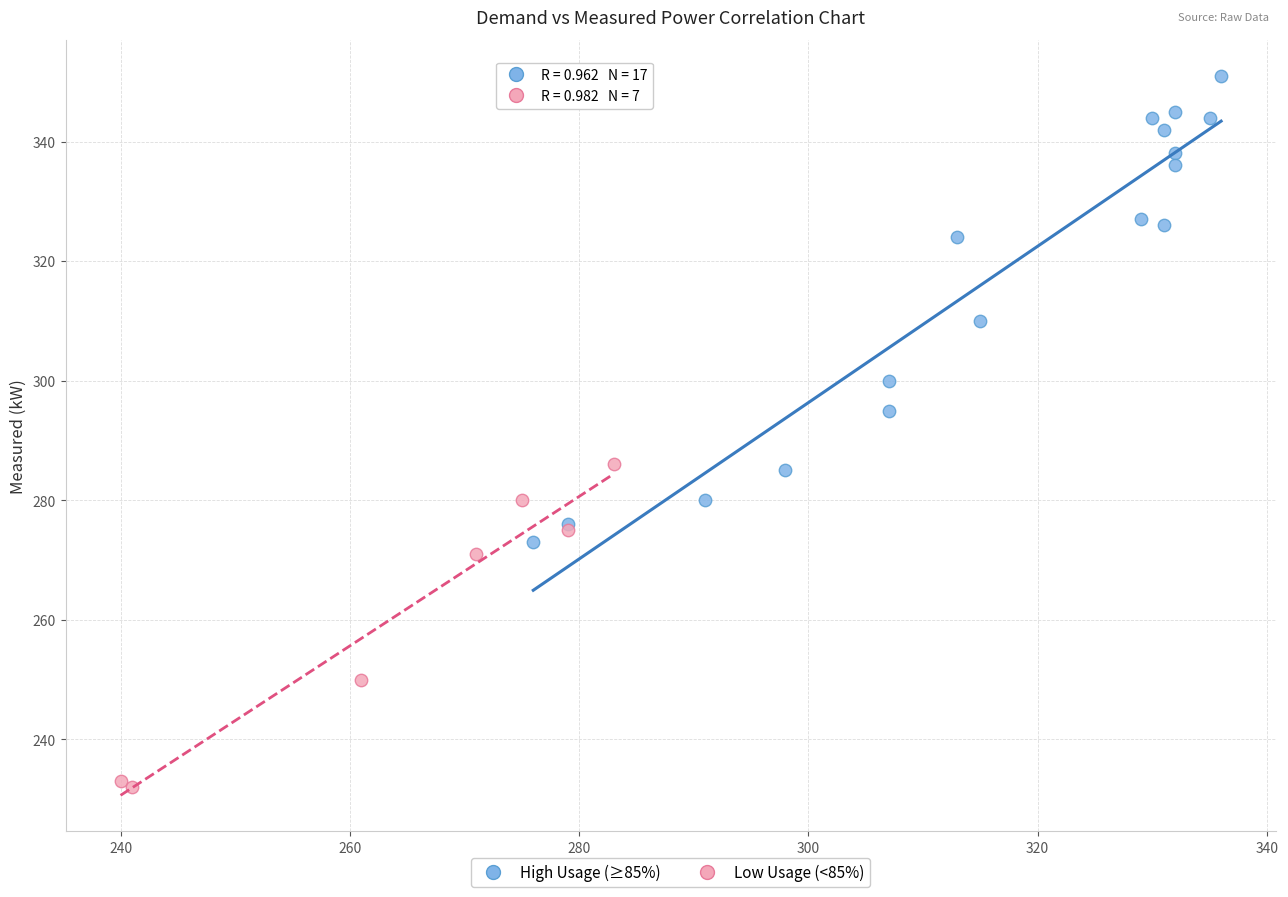

Which series contains the highest Y value?

High Usage (≥85%)